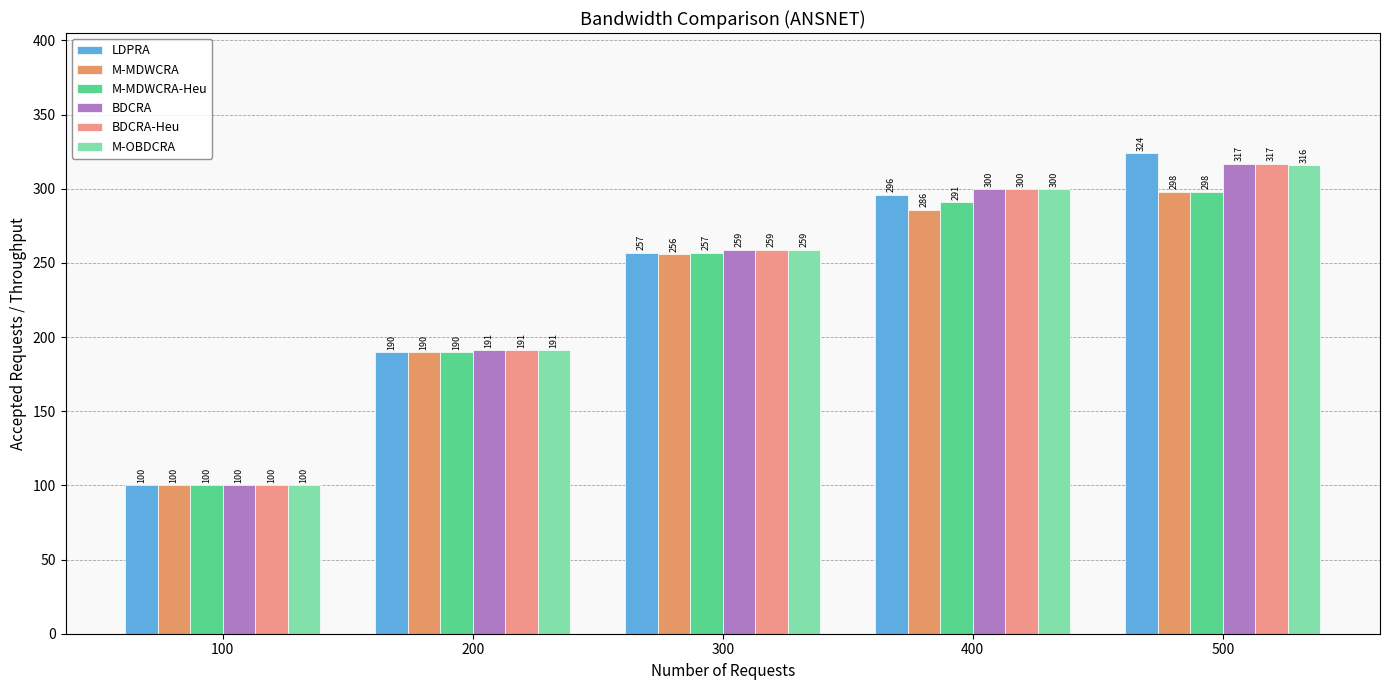

Between 100 and 200, which is larger?

200